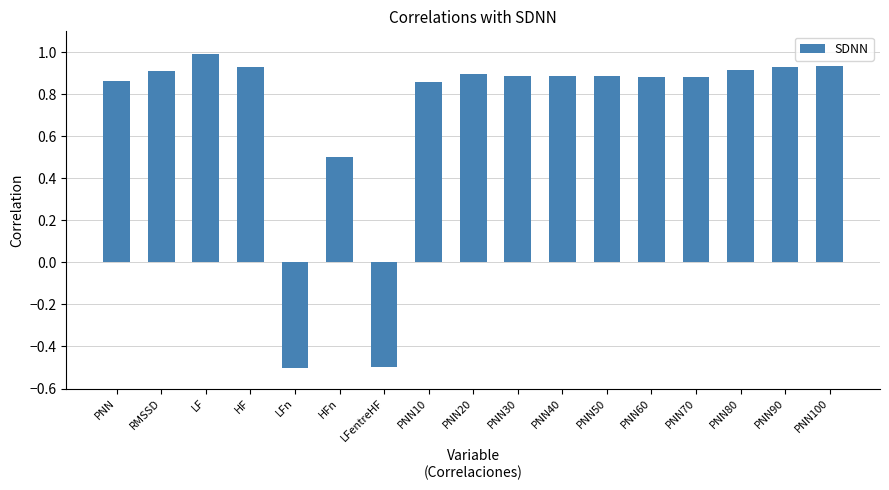

What is the approximate value at LFentreHF?

-0.5